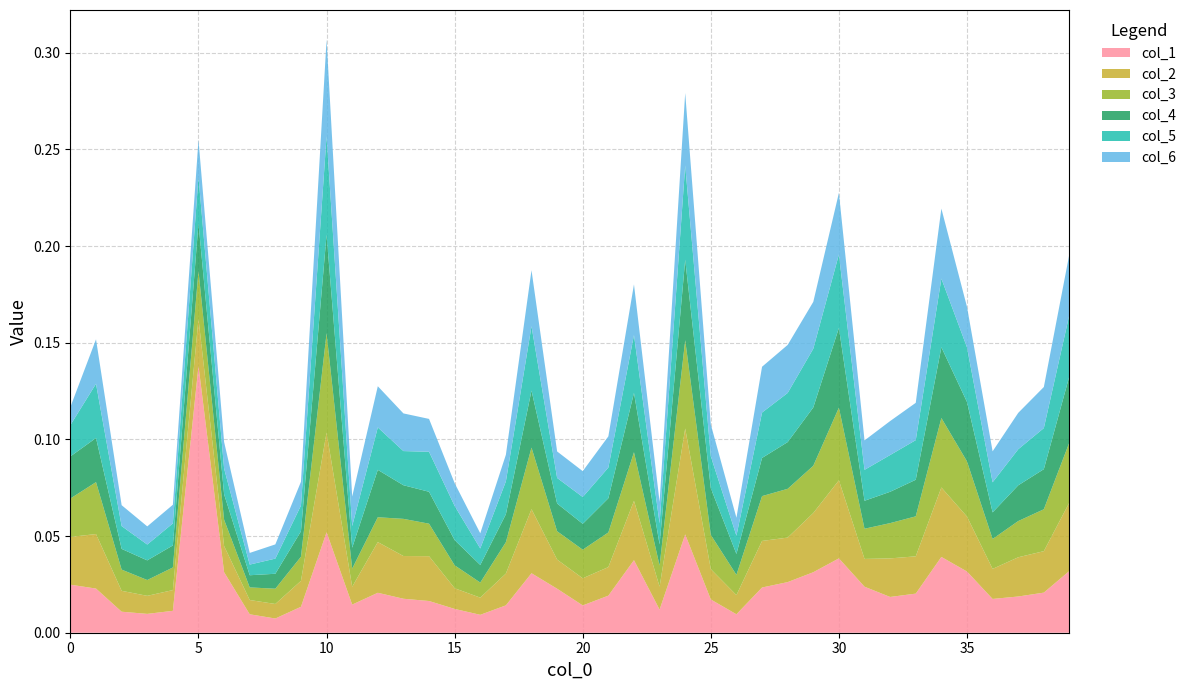

Reading right to left, extract all data points from this chart.

col_1: 0.0	0.0	0.0	0.0	0.0	0.0	0.0	0.0	0.0	0.0	0.0	0.0	0.0	0.0	0.0	0.1	0.0	0.0	0.0	0.0	0.0	0.0	0.0	0.0	0.0	0.0	0.0	0.0	0.0	0.1	0.0	0.0	0.0	0.0	0.1	0.0	0.0	0.0	0.0	0.0
col_2: 0.0	0.0	0.0	0.0	0.0	0.0	0.0	0.0	0.0	0.0	0.0	0.0	0.0	0.0	0.0	0.1	0.0	0.0	0.0	0.0	0.0	0.0	0.0	0.0	0.0	0.0	0.0	0.0	0.0	0.1	0.0	0.0	0.0	0.0	0.0	0.0	0.0	0.0	0.0	0.0
col_3: 0.0	0.0	0.0	0.0	0.0	0.0	0.0	0.0	0.0	0.0	0.0	0.0	0.0	0.0	0.0	0.0	0.0	0.0	0.0	0.0	0.0	0.0	0.0	0.0	0.0	0.0	0.0	0.0	0.0	0.1	0.0	0.0	0.0	0.0	0.0	0.0	0.0	0.0	0.0	0.0
col_4: 0.0	0.0	0.0	0.0	0.0	0.0	0.0	0.0	0.0	0.0	0.0	0.0	0.0	0.0	0.0	0.0	0.0	0.0	0.0	0.0	0.0	0.0	0.0	0.0	0.0	0.0	0.0	0.0	0.0	0.1	0.0	0.0	0.0	0.0	0.0	0.0	0.0	0.0	0.0	0.0
col_5: 0.0	0.0	0.0	0.0	0.0	0.0	0.0	0.0	0.0	0.0	0.0	0.0	0.0	0.0	0.0	0.0	0.0	0.0	0.0	0.0	0.0	0.0	0.0	0.0	0.0	0.0	0.0	0.0	0.0	0.1	0.0	0.0	0.0	0.0	0.0	0.0	0.0	0.0	0.0	0.0
col_6: 0.0	0.0	0.0	0.0	0.0	0.0	0.0	0.0	0.0	0.0	0.0	0.0	0.0	0.0	0.0	0.0	0.0	0.0	0.0	0.0	0.0	0.0	0.0	0.0	0.0	0.0	0.0	0.0	0.0	0.0	0.0	0.0	0.0	0.0	0.0	0.0	0.0	0.0	0.0	0.0